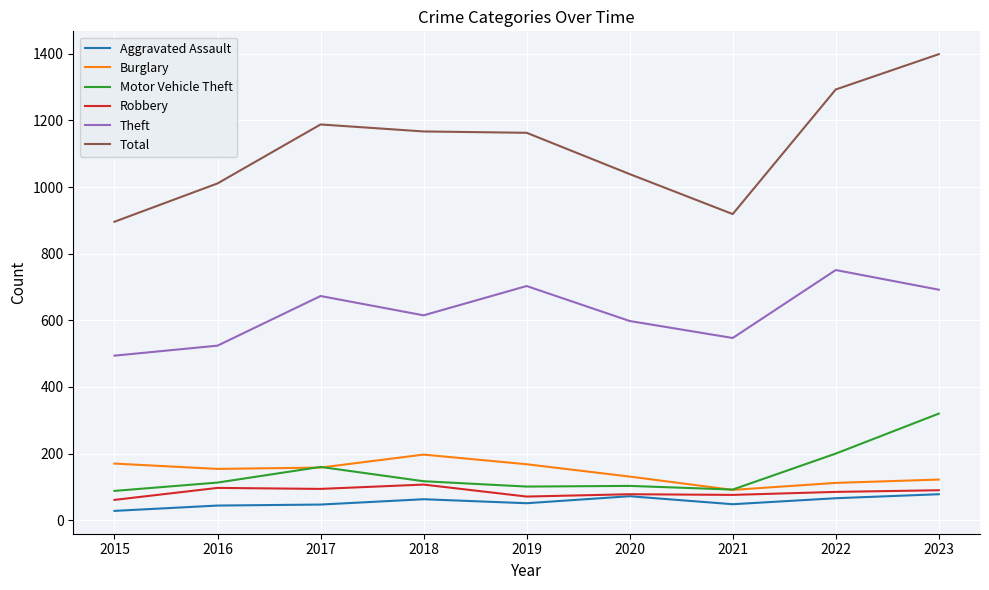

True or false: Total and Robbery cross at least once.

False